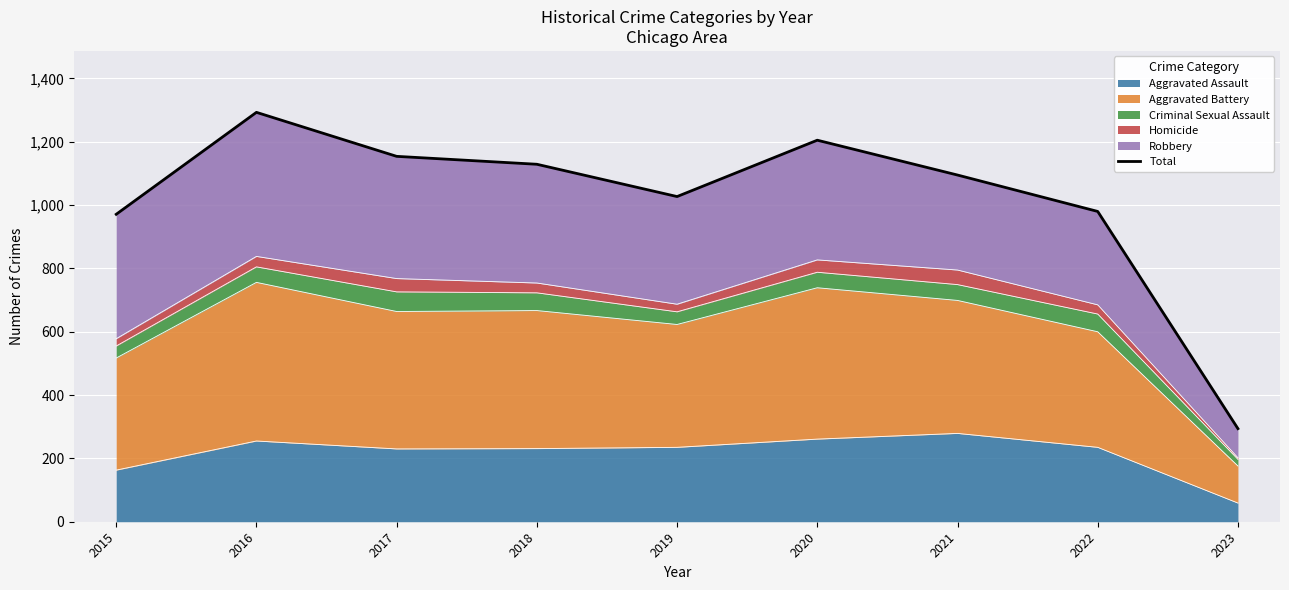

Which has a higher value, 2023 or 2019?

2019